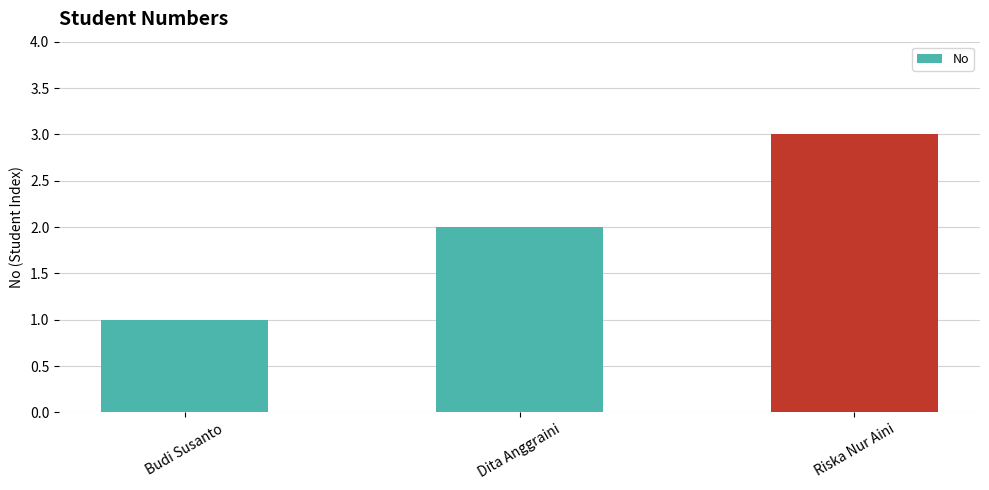

What is the value of the 1st bar from the left?

1